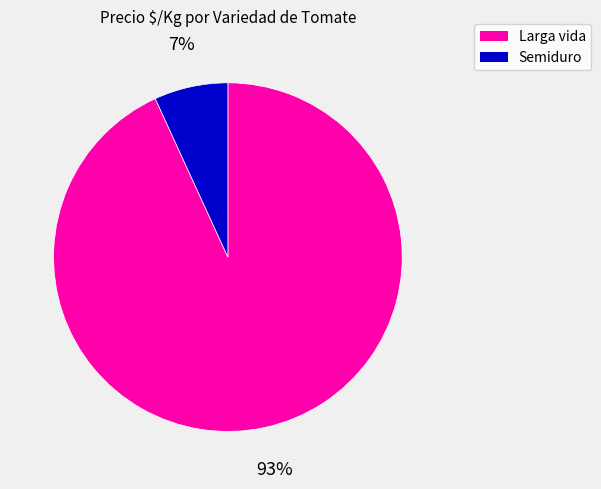

Does any single category account for the majority?

Yes